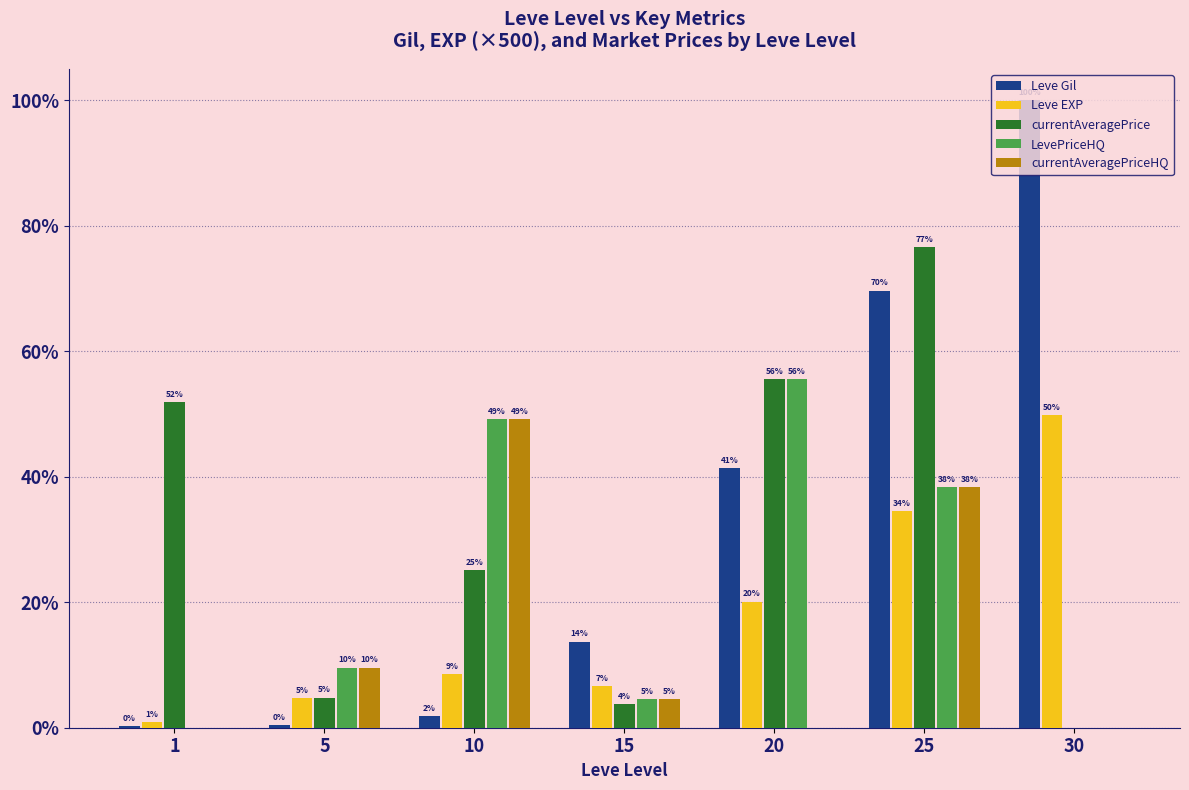

True or false: LevePriceHQ has a value of 0.0 at 1.

True